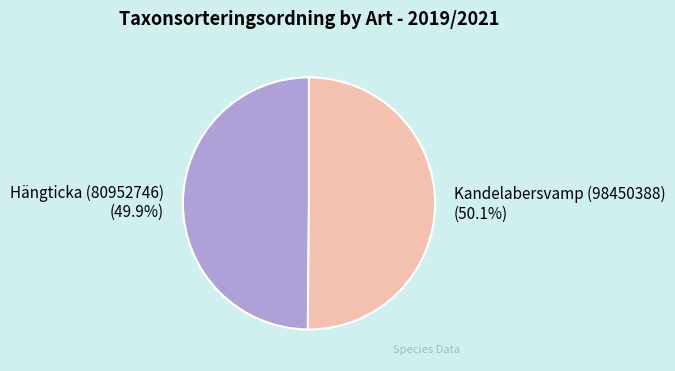

Count the number of slices in the pie.

2